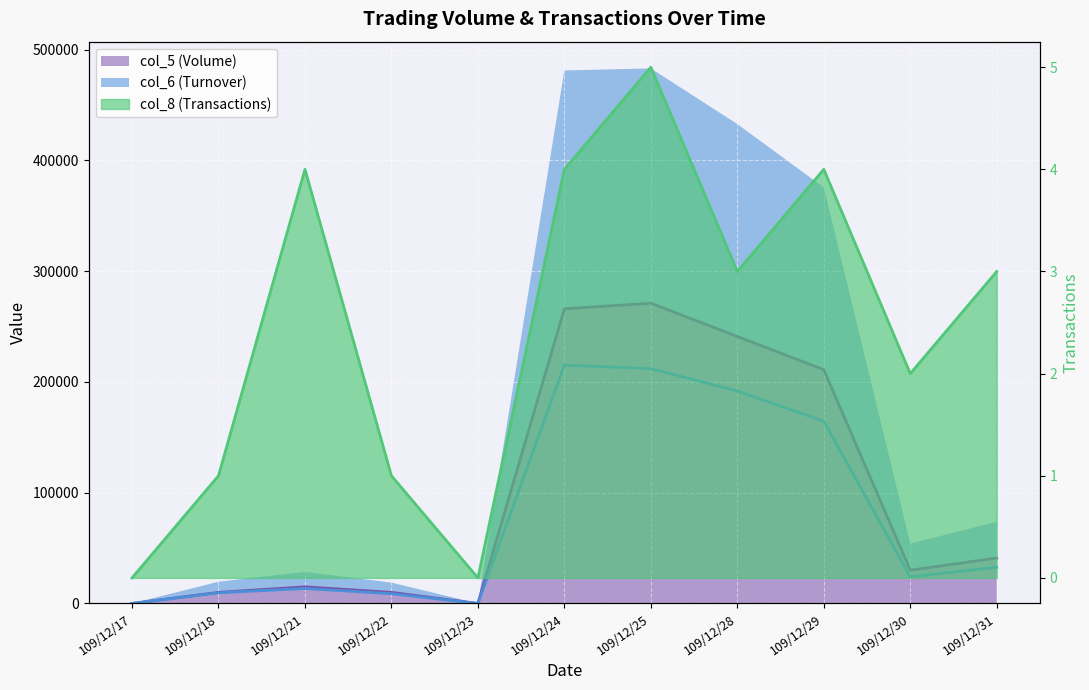

True or false: col_5 (Volume) and col_8 (Transactions) intersect in this chart.

False